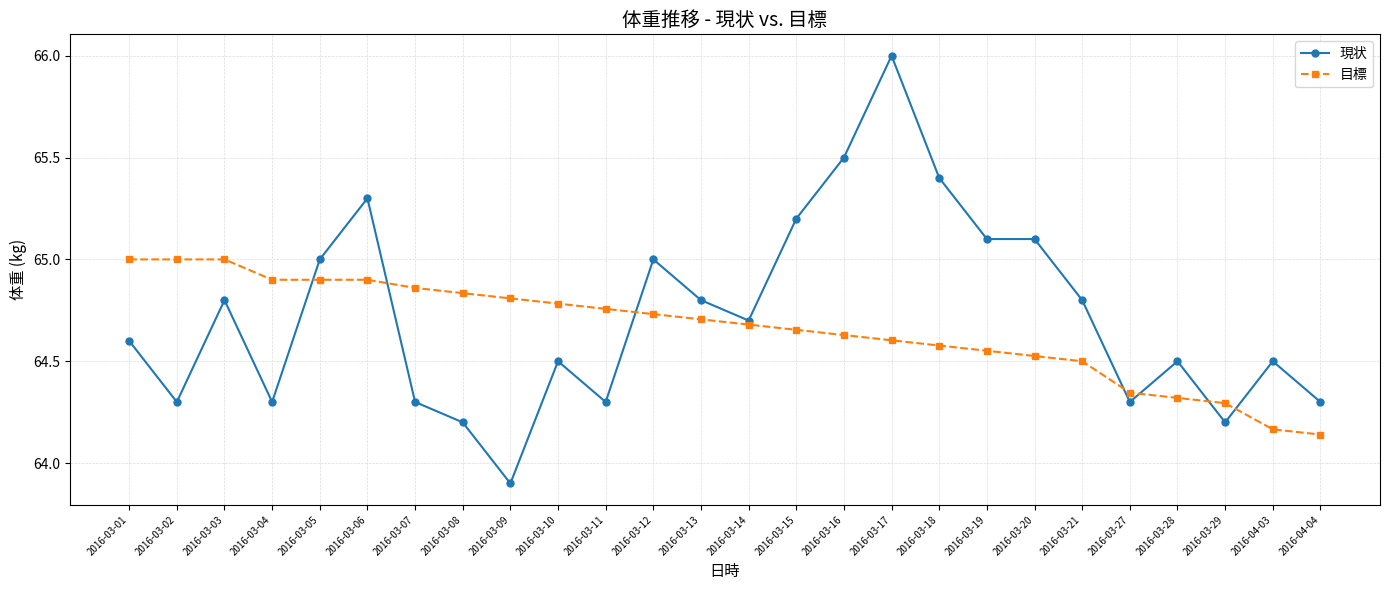

What is the spread (max minus min) of values at 2016-03-06?

0.4